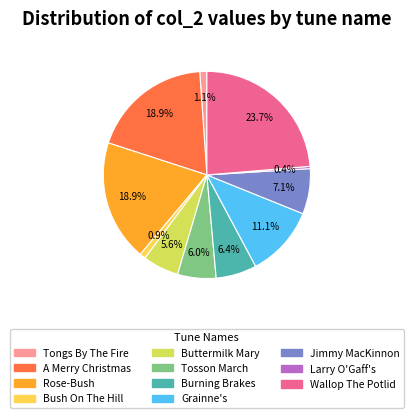

What is the smallest slice in the pie chart?

Larry O'Gaff's